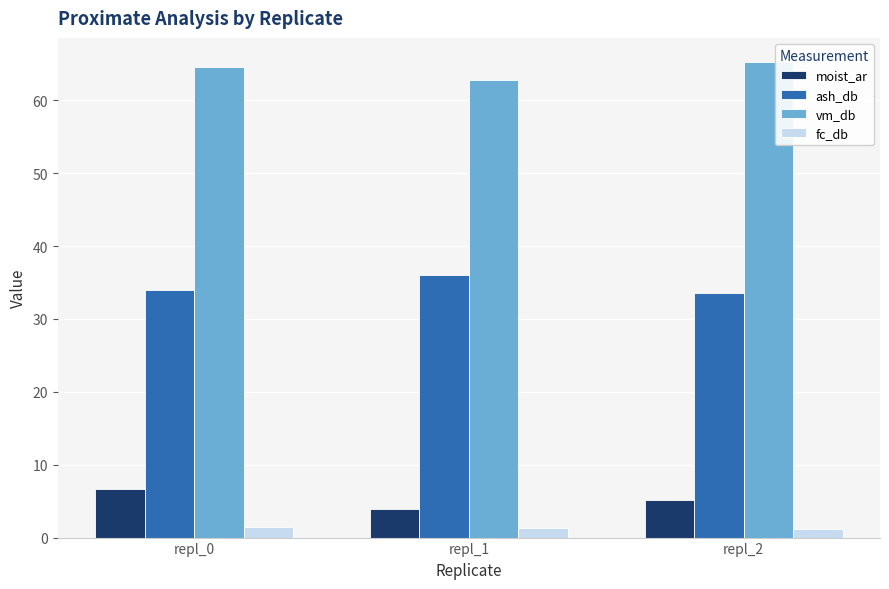

How many data points does each series have?

3